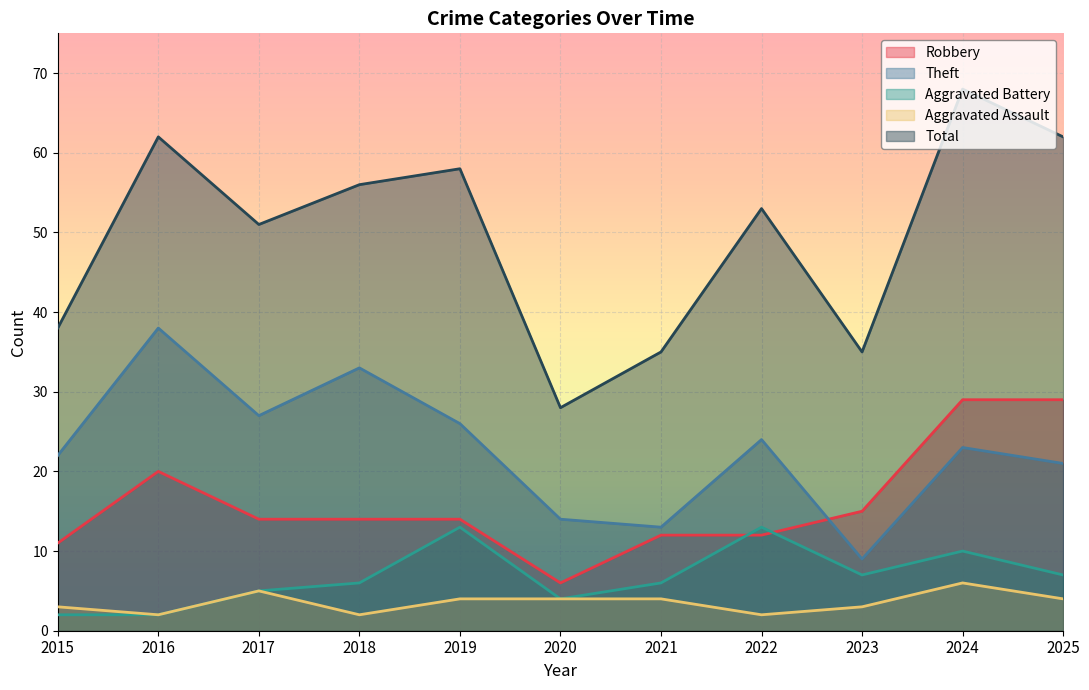

List the series in order of their peak value, lowest first.

Aggravated Assault, Aggravated Battery, Robbery, Theft, Total